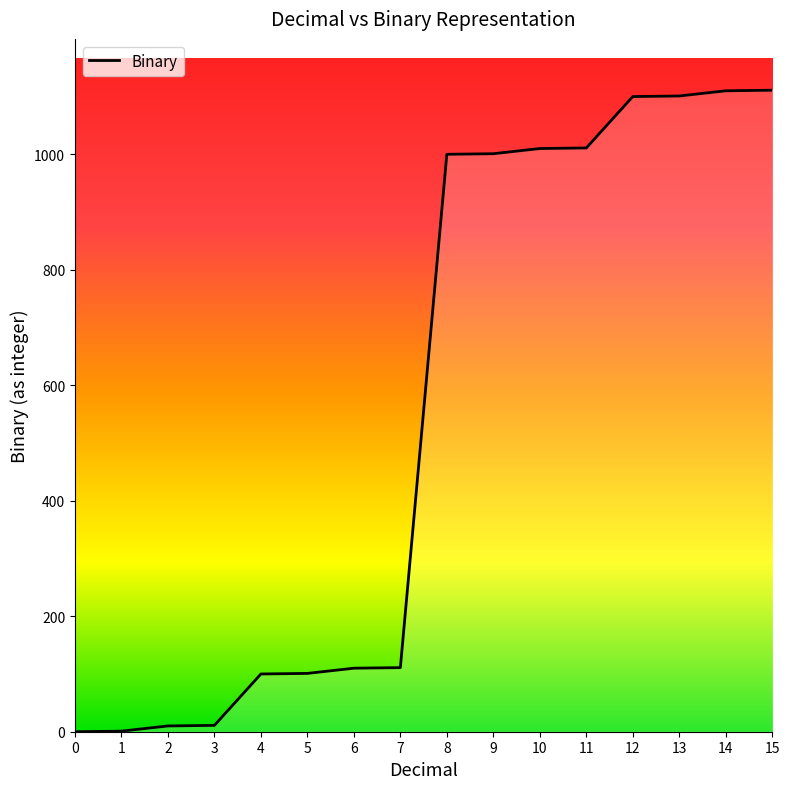

What is the change in value from 0 to 8?

+1000